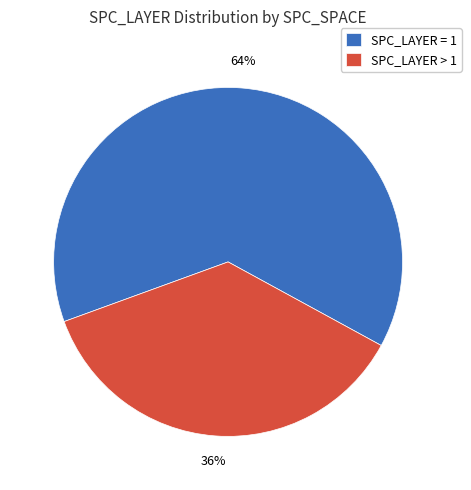

Which category accounts for the majority?

SPC_LAYER = 1